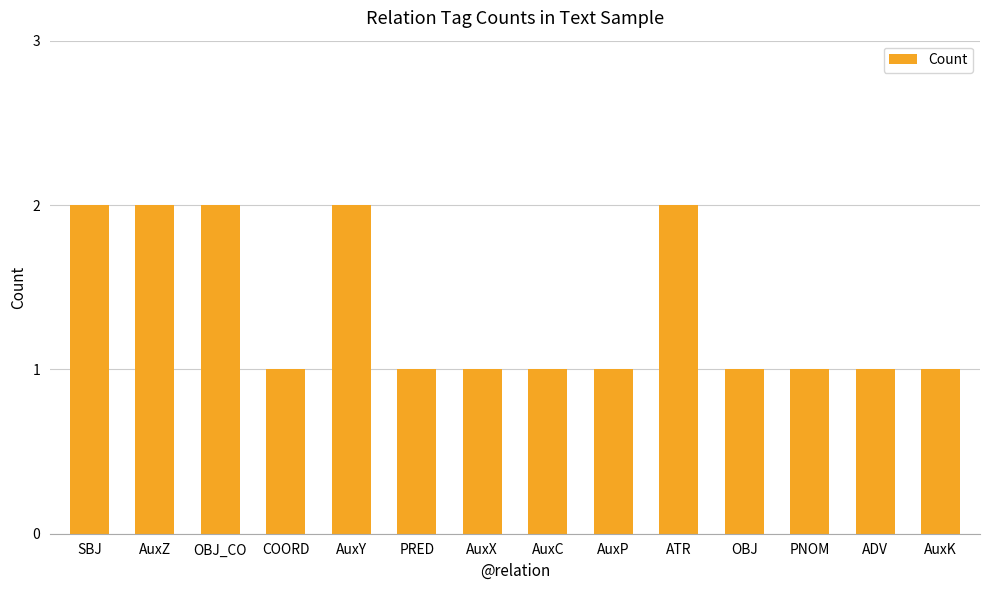

What is the sum of all values?

19